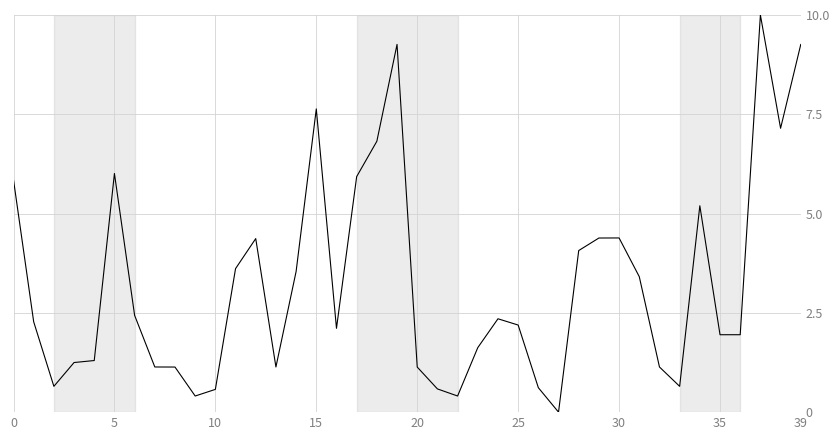

The chart shows a value of 0.2 at 10. True or false?

False